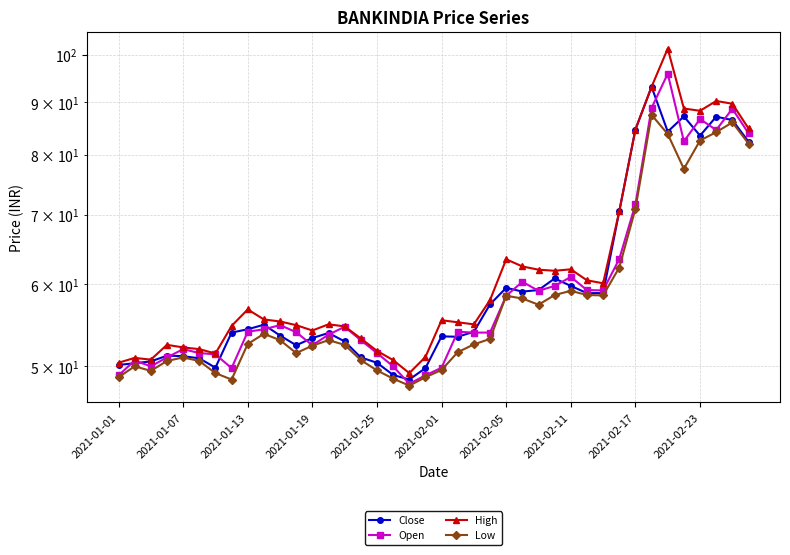

What is the lowest value of the High series?

49.2